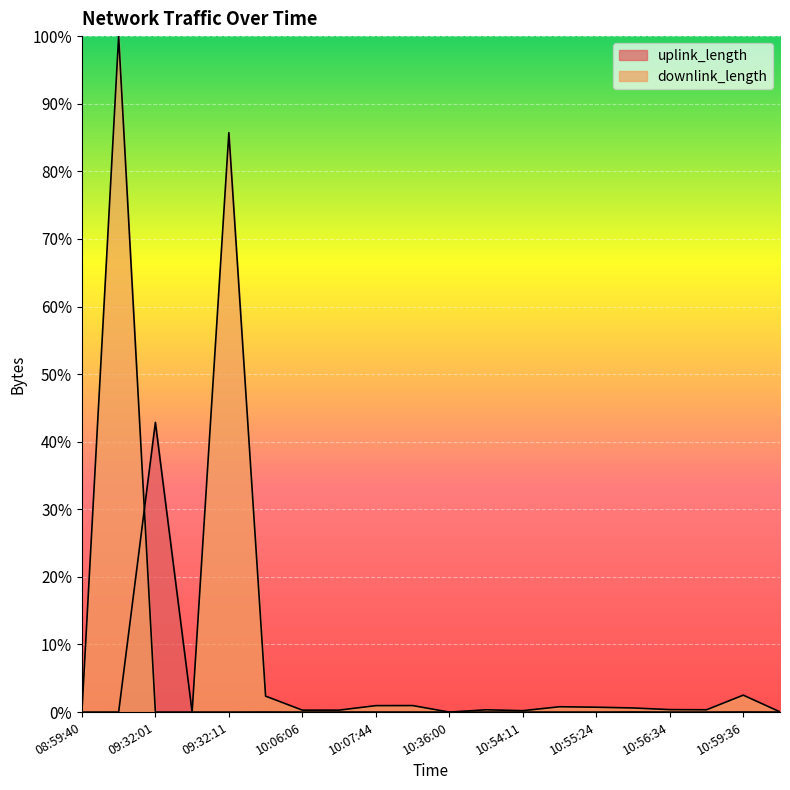

How many lines are shown in the chart?

2